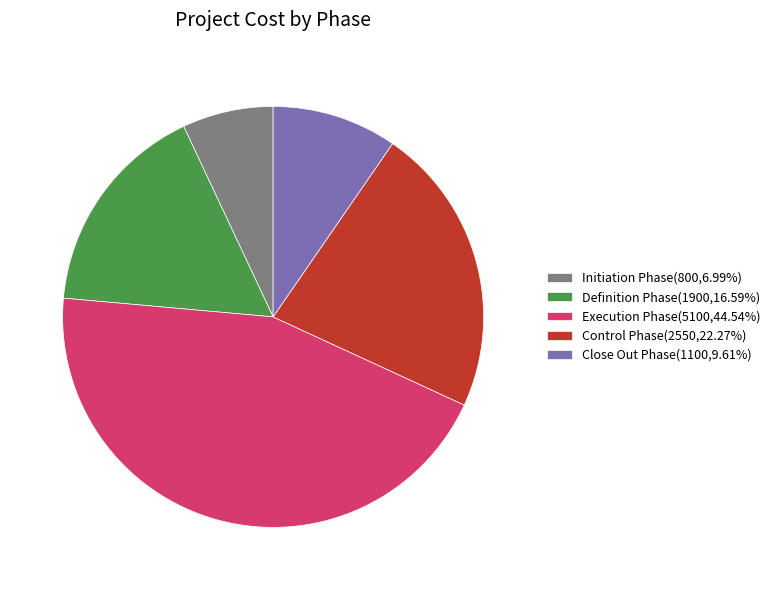

Does Control Phase represent more than half of the total?

No